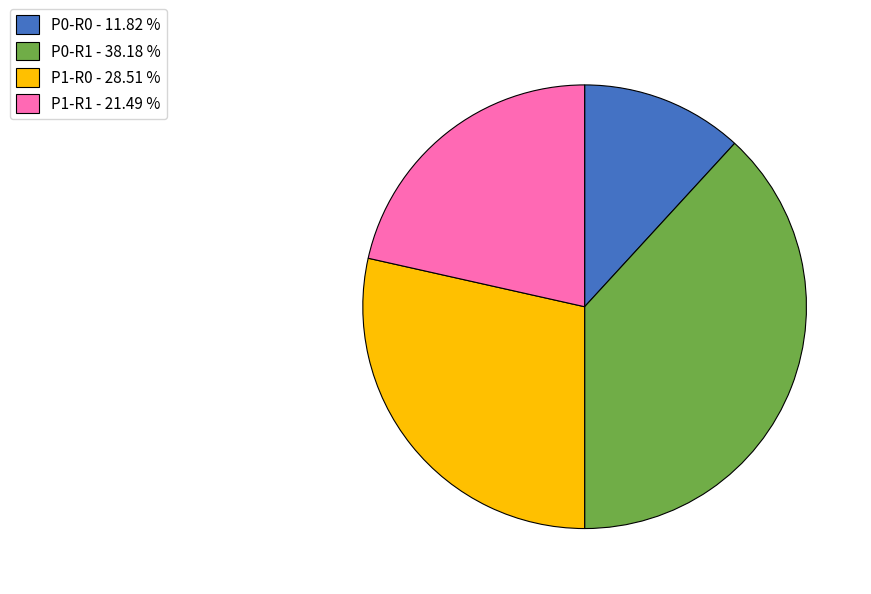

How many slices are in this pie chart?

4